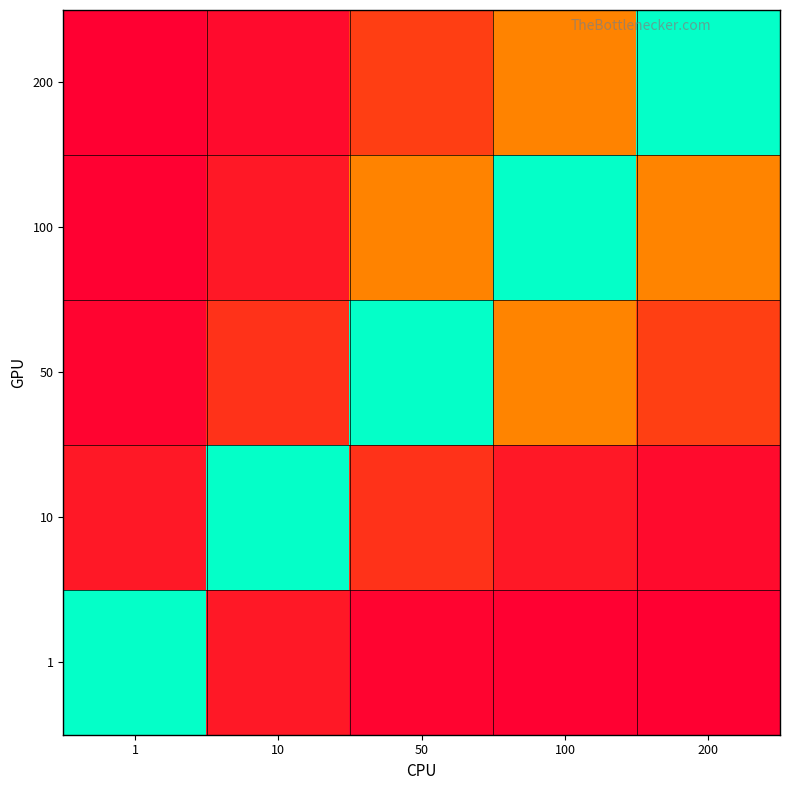

Reading left to right, what are all the values shown in this chart?

1: 1=0.0	10=-0.9	50=-1.0	100=-1.0	200=-1.0
10: 1=0.9	10=0.0	50=-0.8	100=-0.9	200=-0.9
50: 1=1.0	10=0.8	50=0.0	100=-0.5	200=-0.8
100: 1=1.0	10=0.9	50=0.5	100=0.0	200=-0.5
200: 1=1.0	10=0.9	50=0.8	100=0.5	200=0.0